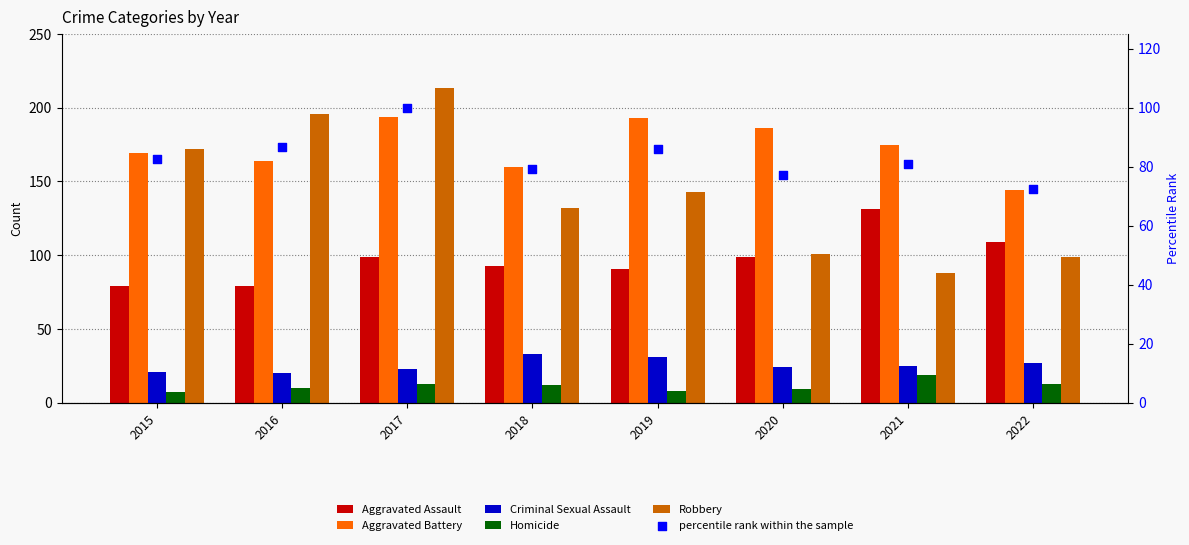

Is the value of Criminal Sexual Assault at 2017 greater than the value of Aggravated Assault at 2021?

No